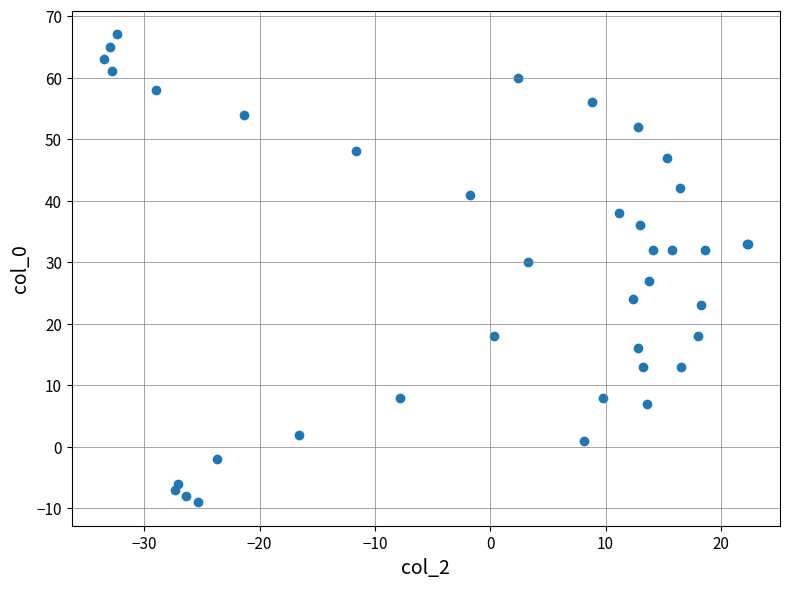

What Y value in the scatter plot is closest to 29?

30